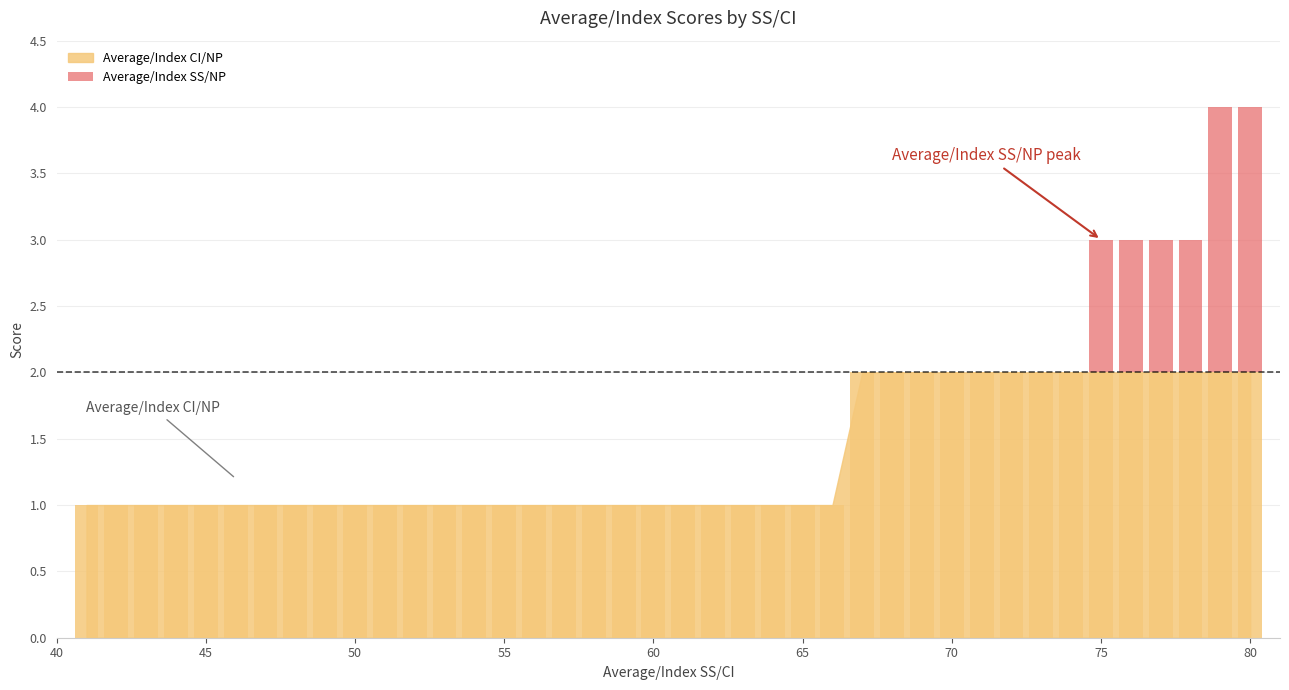

How many categories are shown in the chart?

40